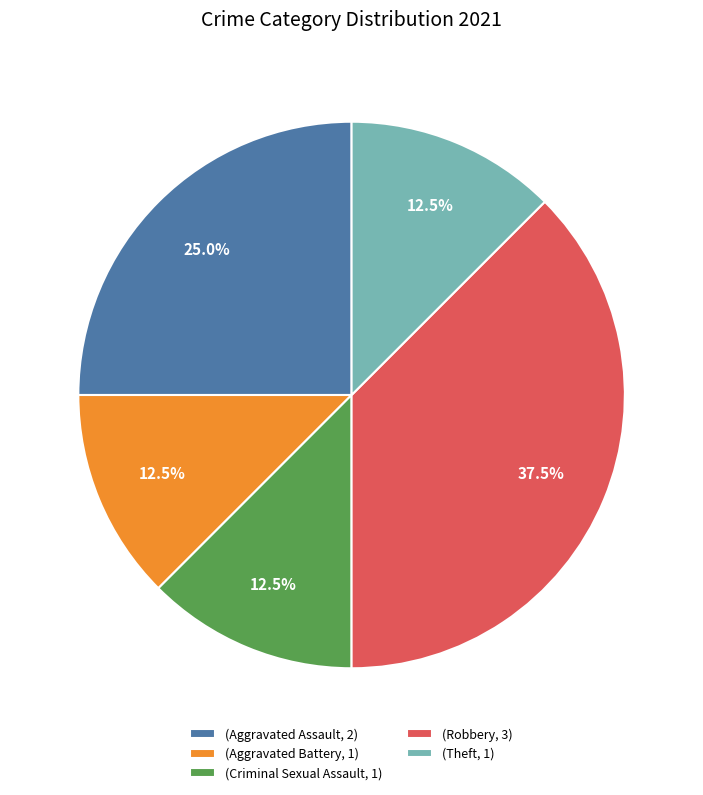

Approximately how many times larger is the value at (Criminal Sexual Assault, 1) compared to (Aggravated Assault, 2)?

0.5